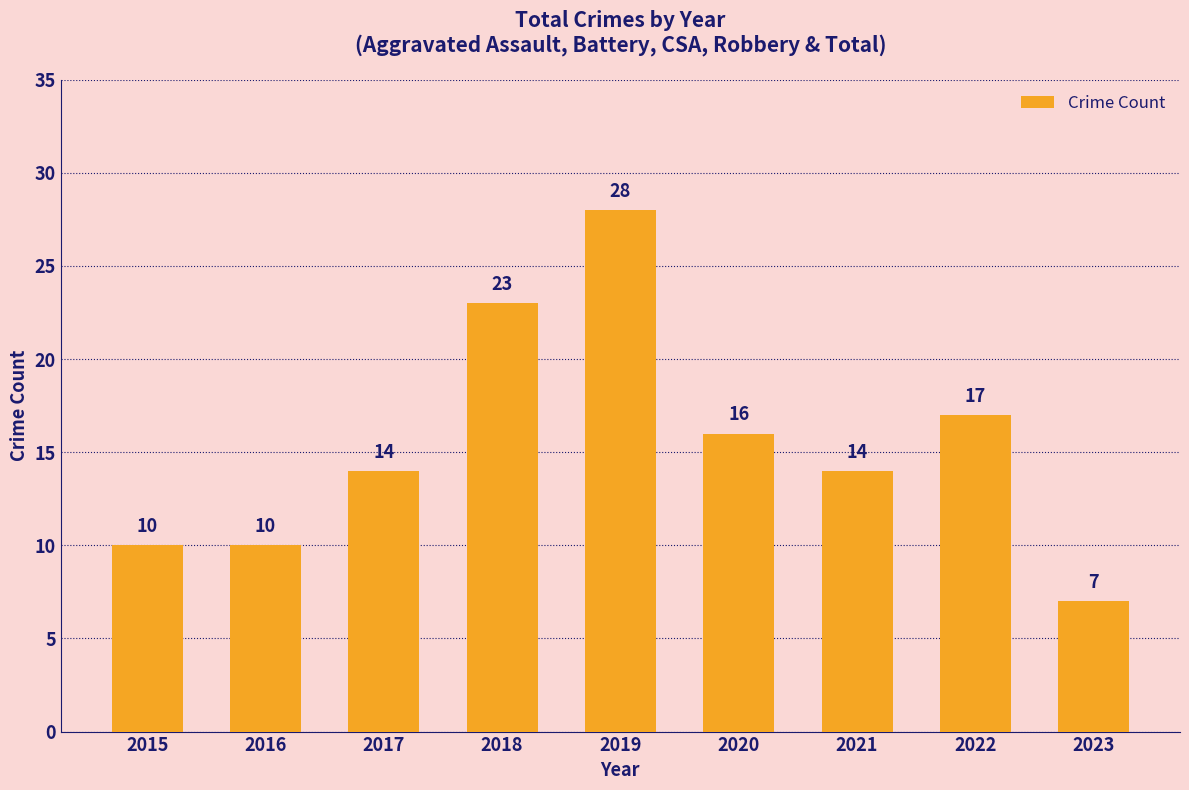

Does the chart contain stacked bars?

No